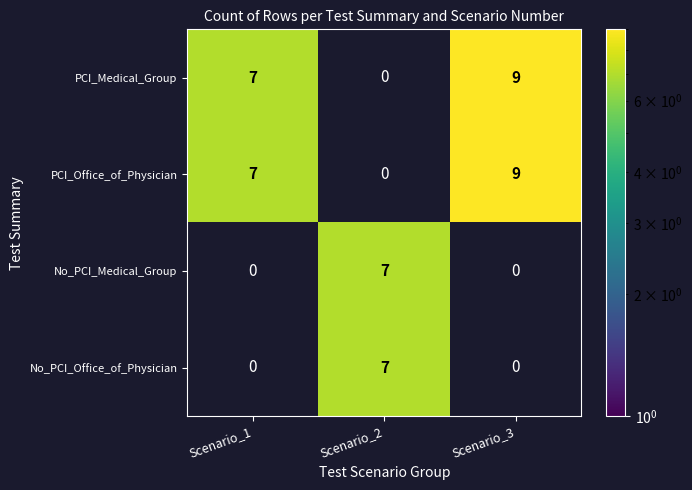

What is the spread (max minus min) of values at Scenario_3?

9